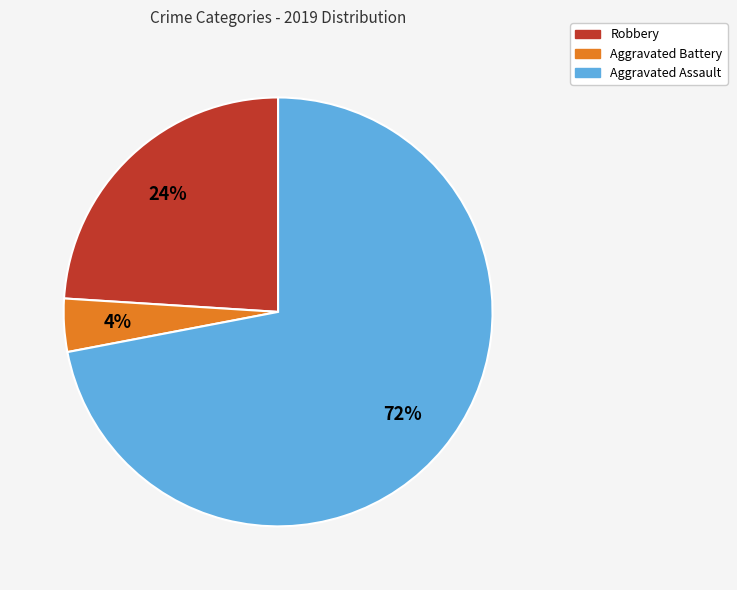

Does any single category account for the majority?

Yes